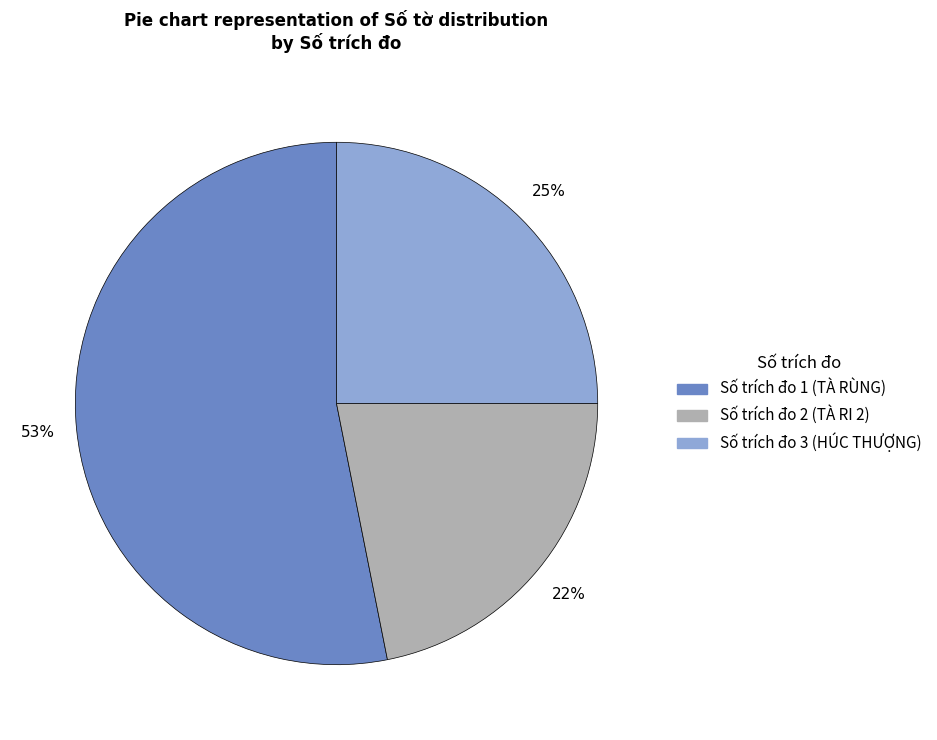

Is there any slice that represents more than half of the pie?

Yes